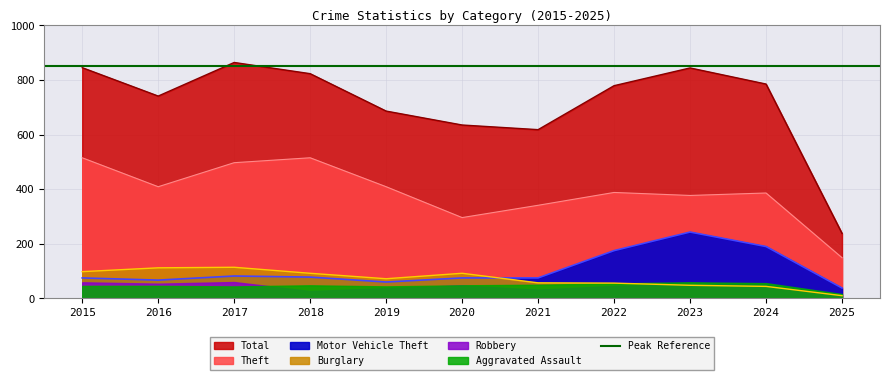

Rank the categories by Theft value from highest to lowest.

2015, 2018, 2017, 2016, 2019, 2022, 2024, 2023, 2021, 2020, 2025